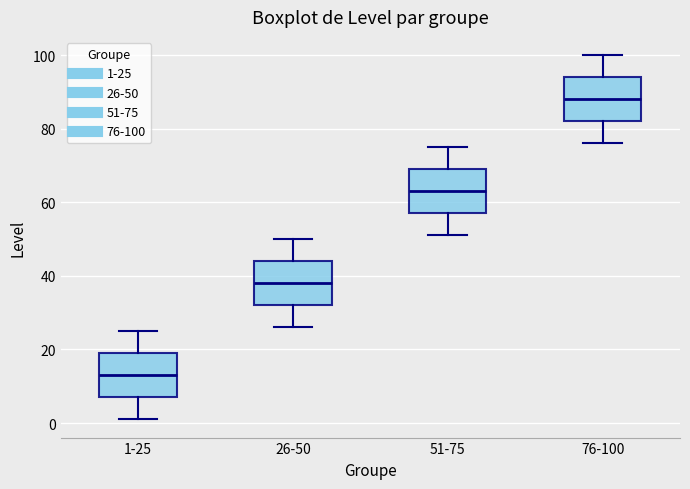

Which box's median line is the highest?

76-100